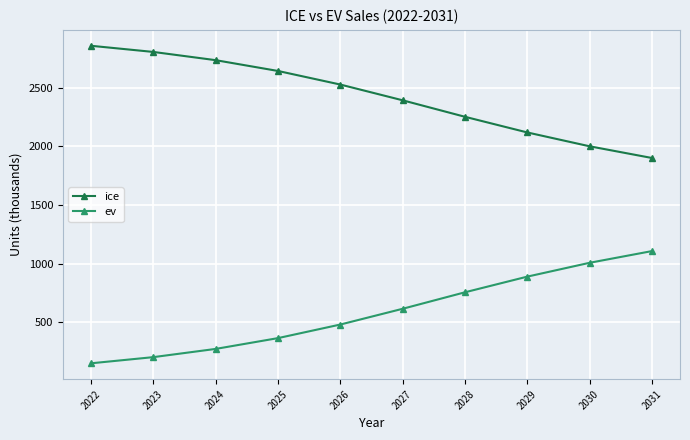

The ev series shows 524.6 at 2029. True or false?

False